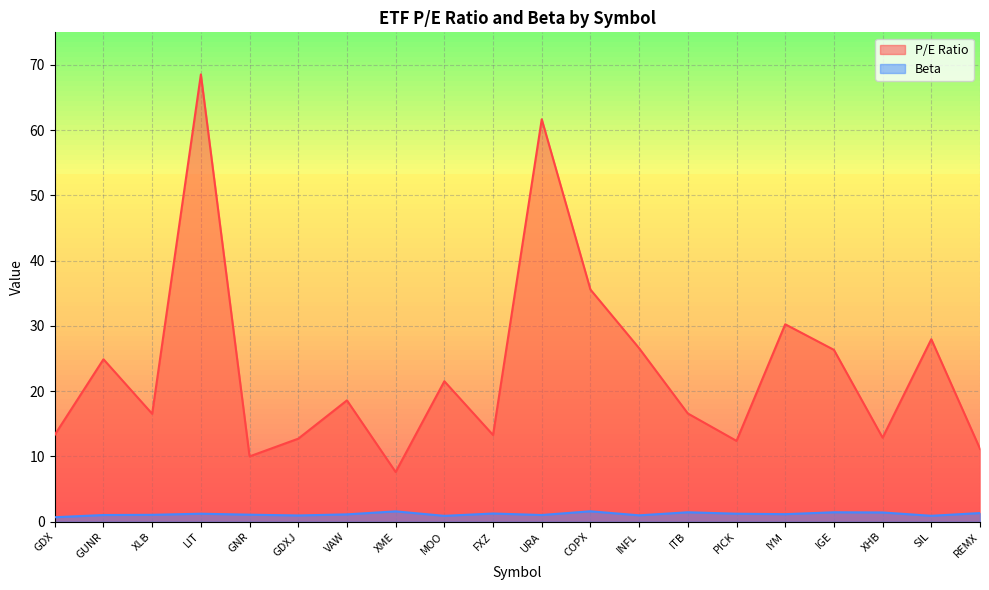

How many interior local peaks does the Beta series have?

6